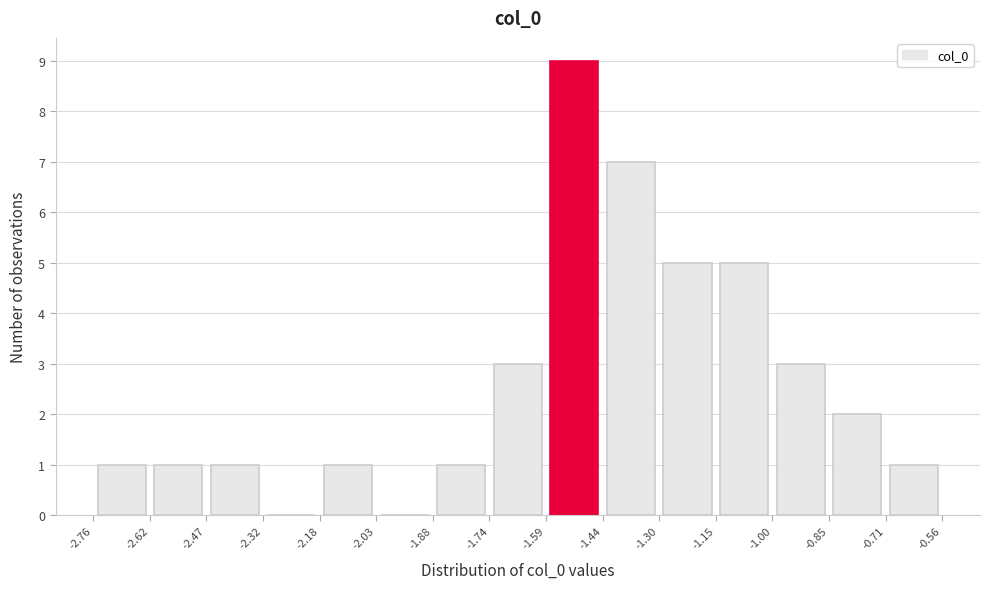

Reading left to right, transcribe this chart: for each bar, give the range it covers on the x-axis and its height. The values are not printed on the chart, so give them approximately, as read against the axis.

-2.76 to -2.62: 1
-2.62 to -2.47: 1
-2.47 to -2.32: 1
-2.32 to -2.18: 0
-2.18 to -2.03: 1
-2.03 to -1.88: 0
-1.88 to -1.74: 1
-1.74 to -1.59: 3
-1.59 to -1.44: 9
-1.44 to -1.30: 7
-1.30 to -1.15: 5
-1.15 to -1.00: 5
-1.00 to -0.85: 3
-0.85 to -0.71: 2
-0.71 to -0.56: 1